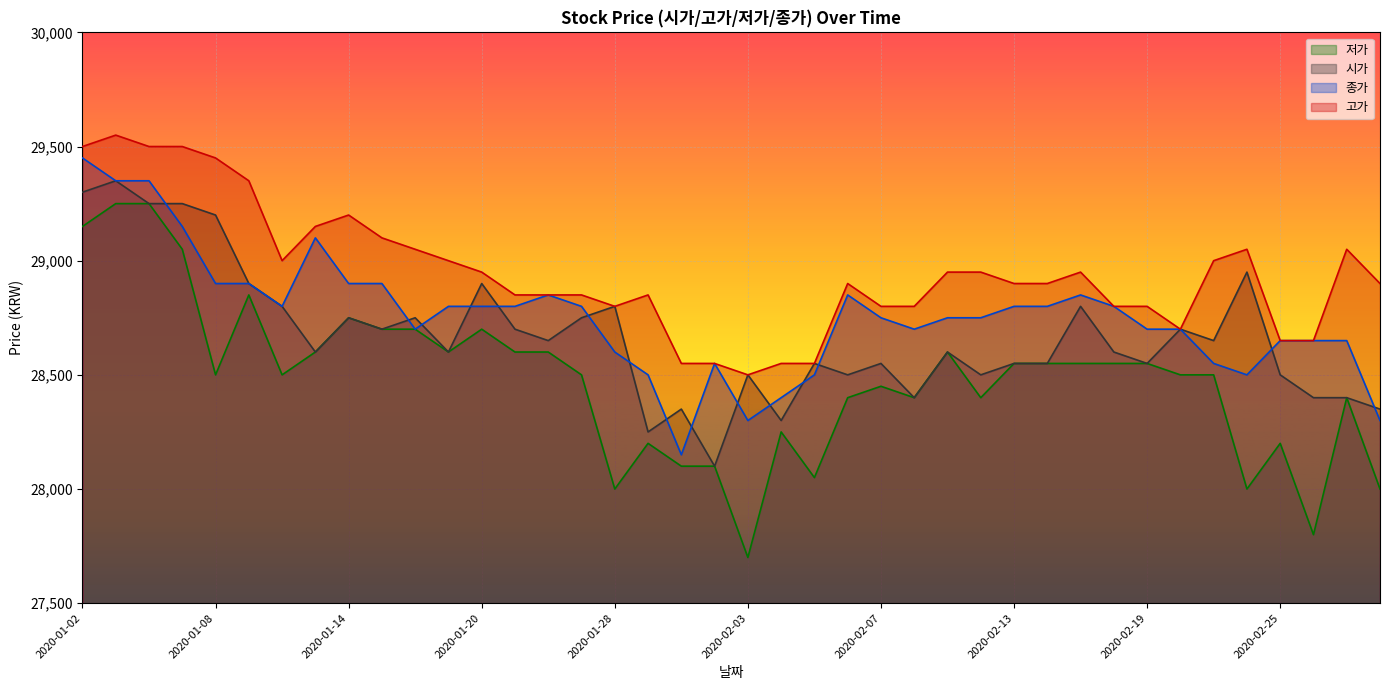

Rank the categories by 저가 value from highest to lowest.

2020-01-03, 2020-01-06, 2020-01-02, 2020-01-07, 2020-01-09, 2020-01-14, 2020-01-15, 2020-01-16, 2020-01-20, 2020-01-13, 2020-01-17, 2020-01-21, 2020-01-22, 2020-02-11, 2020-02-13, 2020-02-14, 2020-02-17, 2020-02-18, 2020-02-19, 2020-01-08, 2020-01-10, 2020-01-23, 2020-02-20, 2020-02-21, 2020-02-07, 2020-02-06, 2020-02-10, 2020-02-12, 2020-02-27, 2020-02-04, 2020-01-29, 2020-02-25, 2020-01-30, 2020-01-31, 2020-02-05, 2020-01-28, 2020-02-24, 2020-02-28, 2020-02-26, 2020-02-03